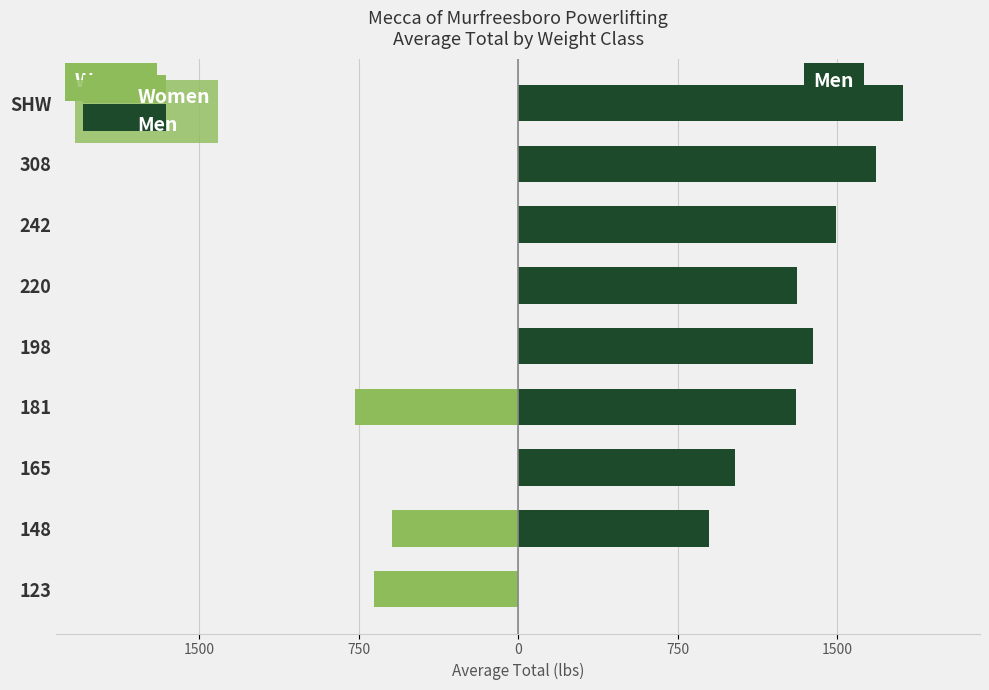

List the series in order of their peak value, highest first.

Men, Women